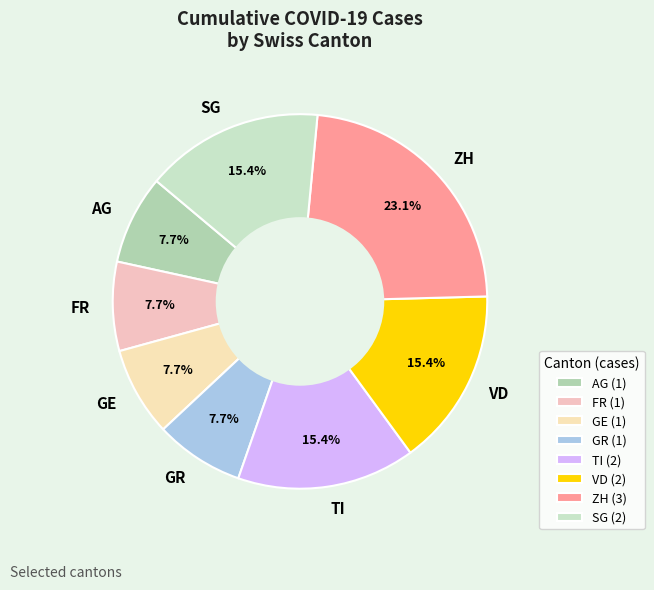

To the nearest percent, what is the average slice percentage?

12%